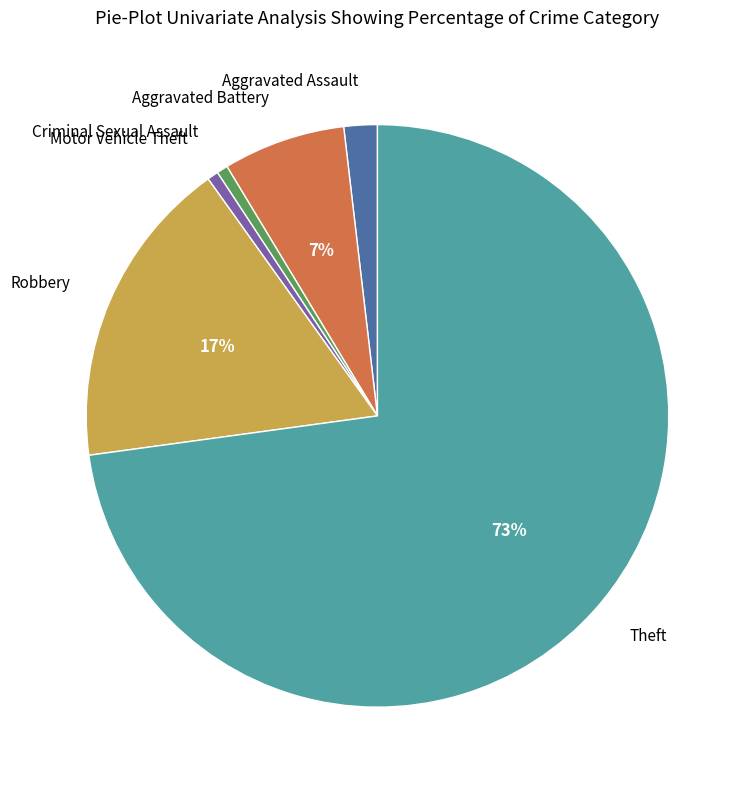

Does any single category account for the majority?

Yes